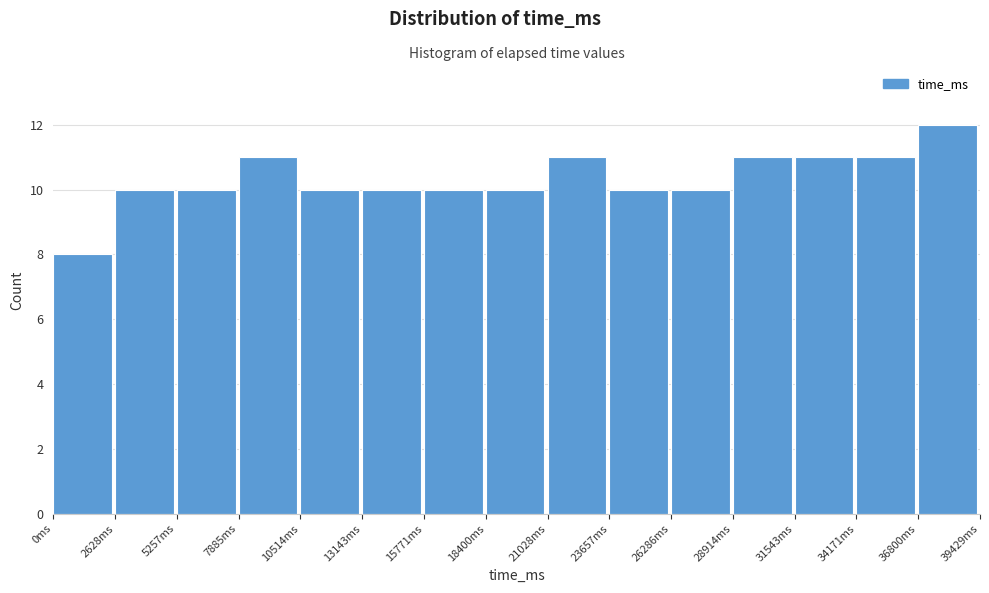

Reading left to right, transcribe this chart: for each bar, give the range it covers on the x-axis and its height. Neither the bar edges nor the heights are printed on the chart, so give them approximately, as read against the axes.

0 to 2500: 8
2500 to 5500: 10
5500 to 8000: 10
8000 to 10500: 11
10500 to 13000: 10
13000 to 16000: 10
16000 to 18500: 10
18500 to 21000: 10
21000 to 23500: 11
23500 to 26500: 10
26500 to 29000: 10
29000 to 31500: 11
31500 to 34000: 11
34000 to 37000: 11
37000 to 39500: 12